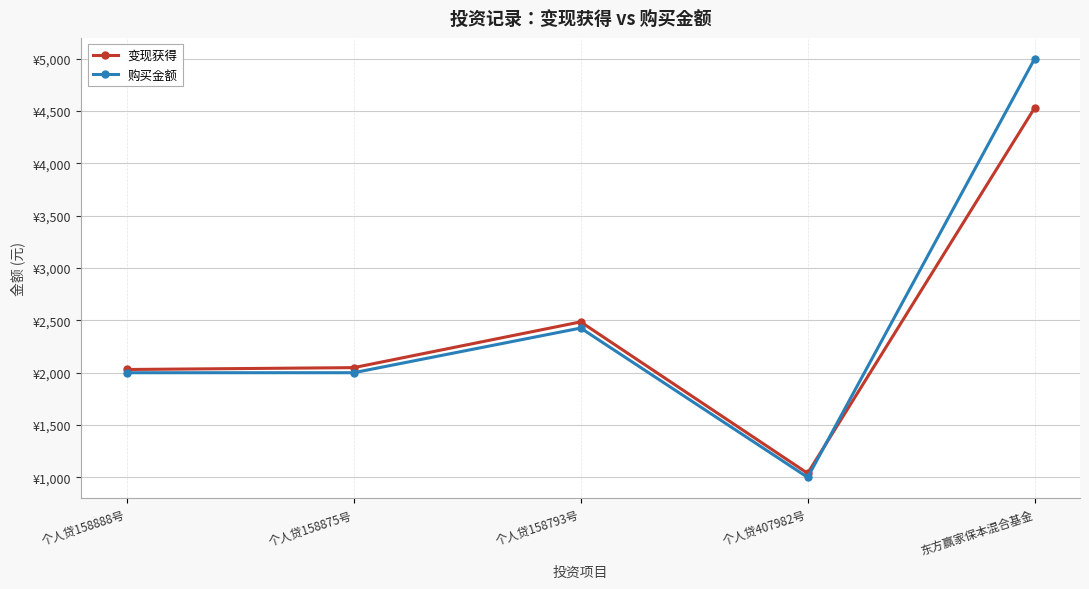

How many lines are shown in the chart?

2